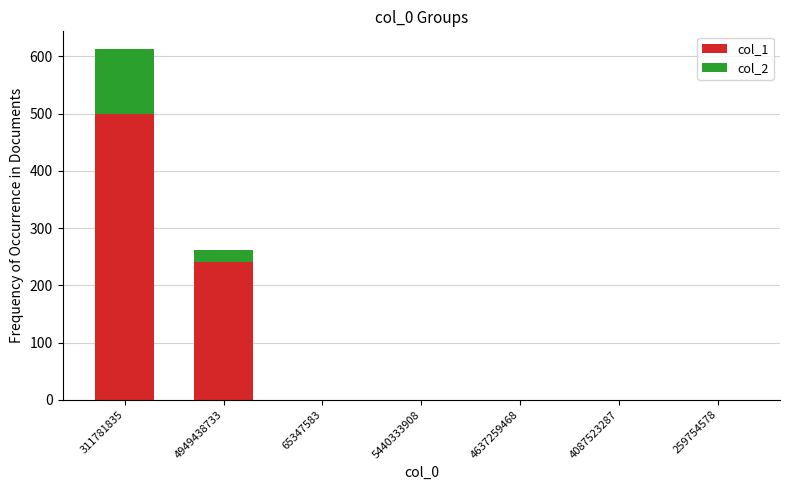

How many values in the col_1 series exceed 0?

2